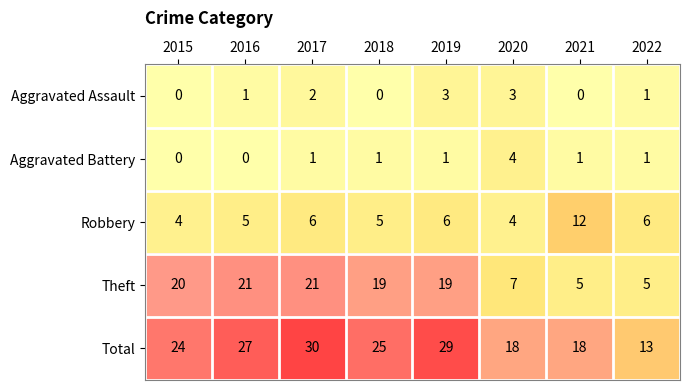

Rank the series by their maximum value, from highest to lowest.

Total, Theft, Robbery, Aggravated Battery, Aggravated Assault